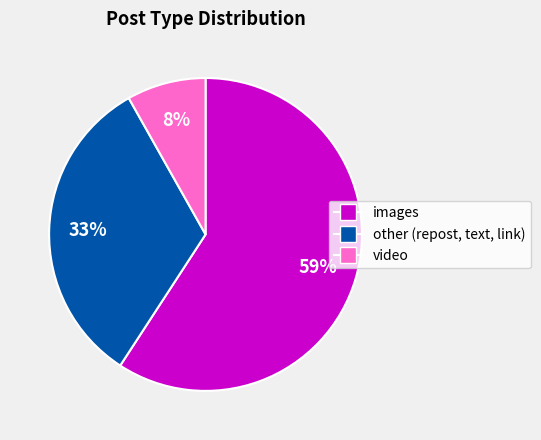

Does images account for over 50% of the chart?

Yes